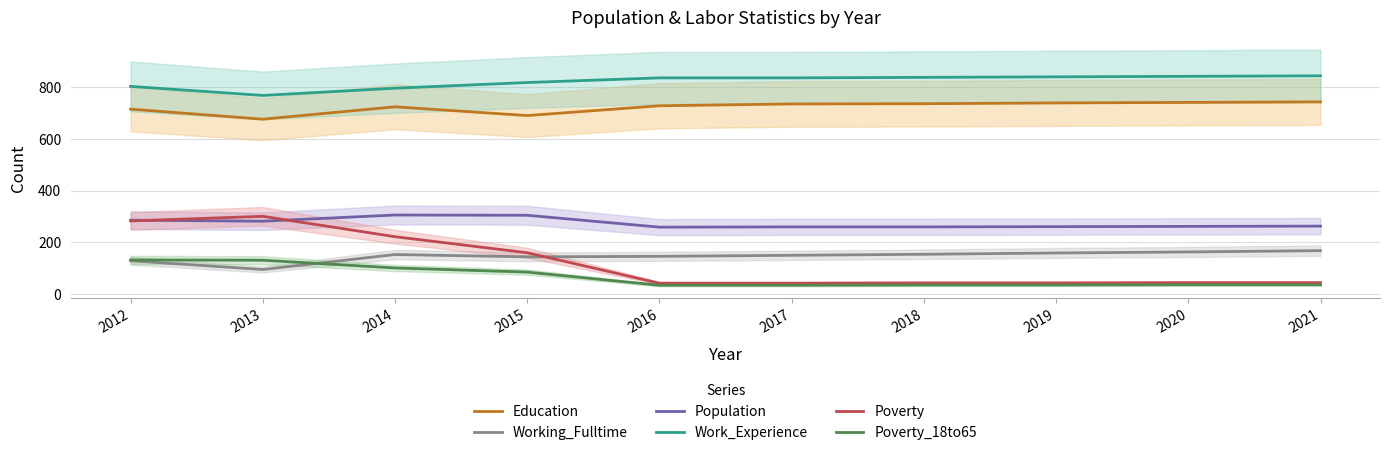

What is the sum of all Education values?

7237